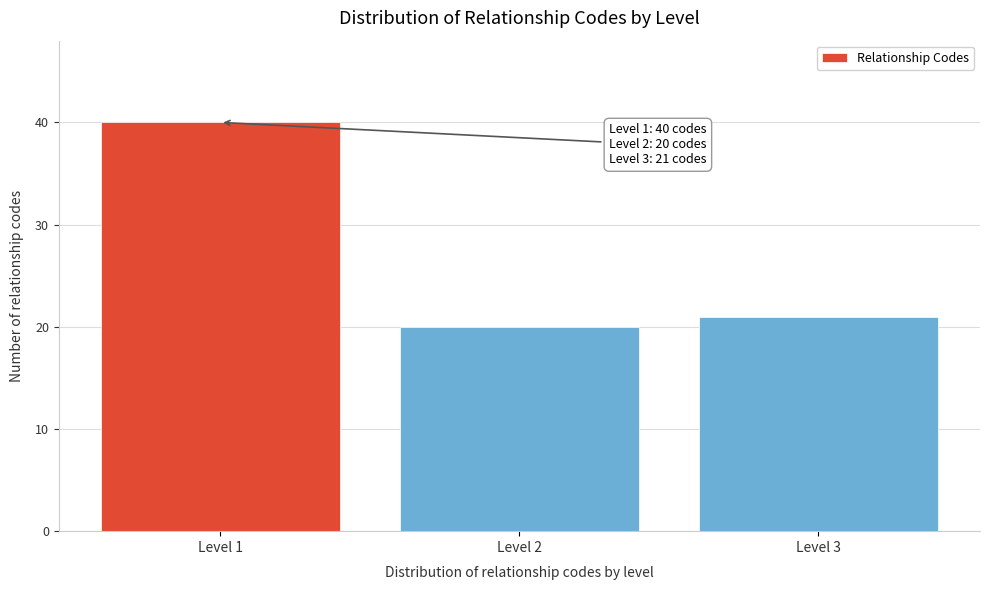

Reading right to left, extract all data points from this chart.

Level 3=21	Level 2=20	Level 1=40